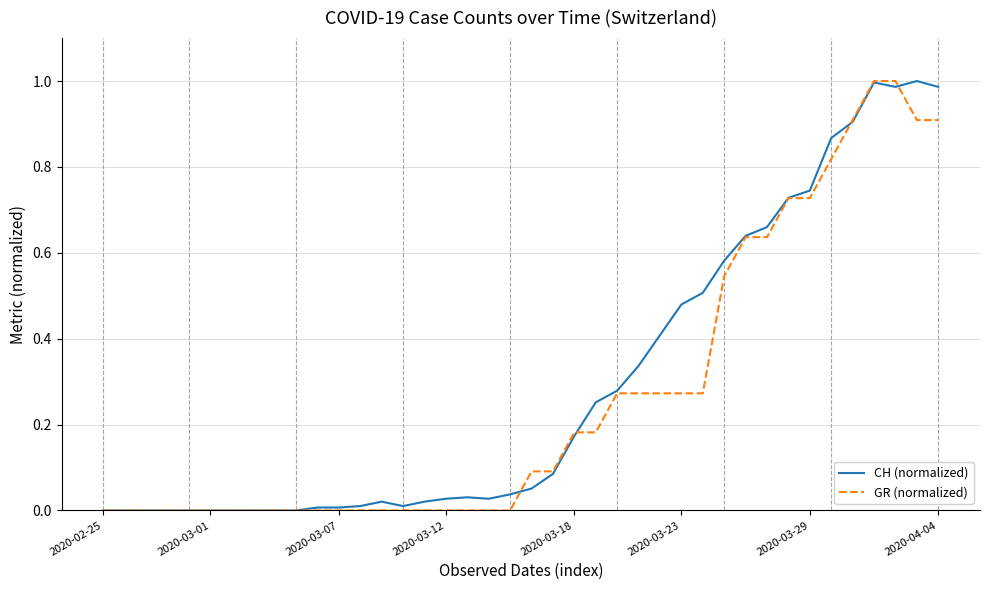

What are all the series names shown in the legend?

CH (normalized), GR (normalized)